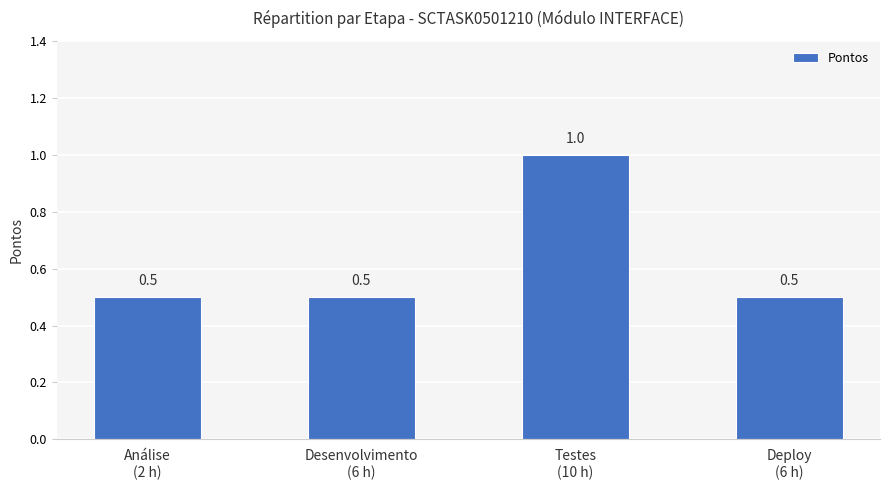

Reading left to right, transcribe all the data shown in this chart.

0.5	0.5	1.0	0.5